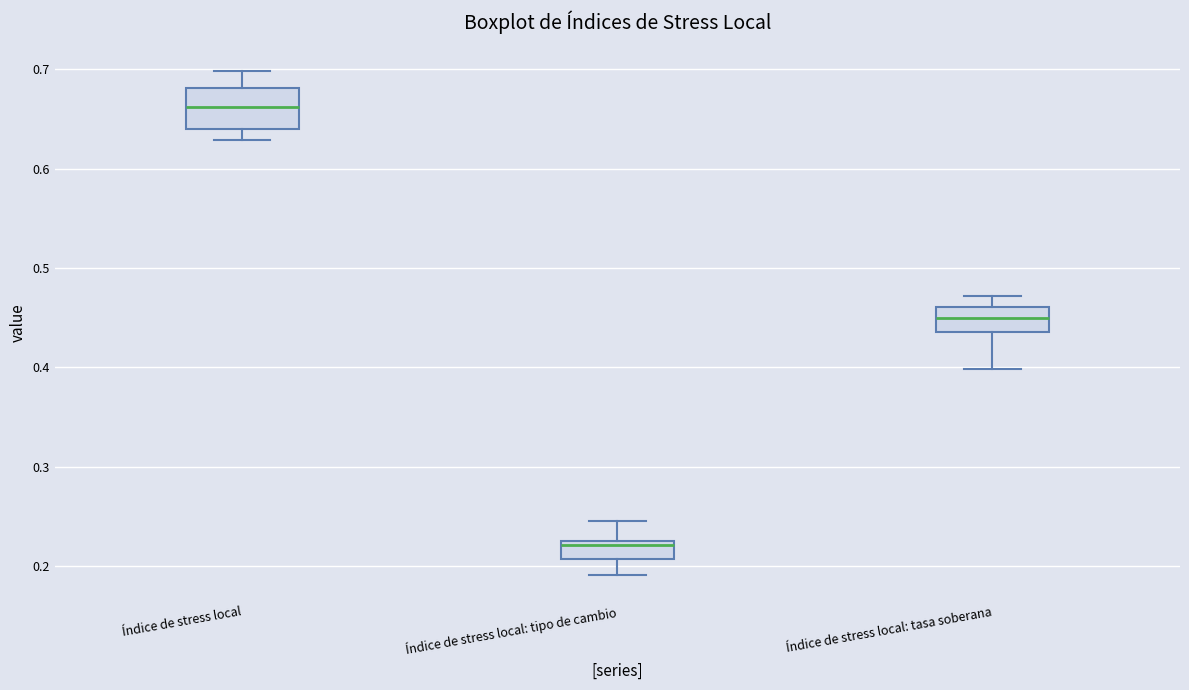

Reading left to right, transcribe this box plot: for each box, give where its median line is, the range the box spans, and where its two whiskers end, as read against the y-axis. The values are not printed on the chart, so give them approximately, as read against the axis.

Índice de stress local: median 0.66, box 0.64 to 0.68, whiskers 0.63 to 0.70
Índice de stress local: tipo de cambio: median 0.22, box 0.21 to 0.23, whiskers 0.19 to 0.25
Índice de stress local: tasa soberana: median 0.45, box 0.44 to 0.46, whiskers 0.40 to 0.47